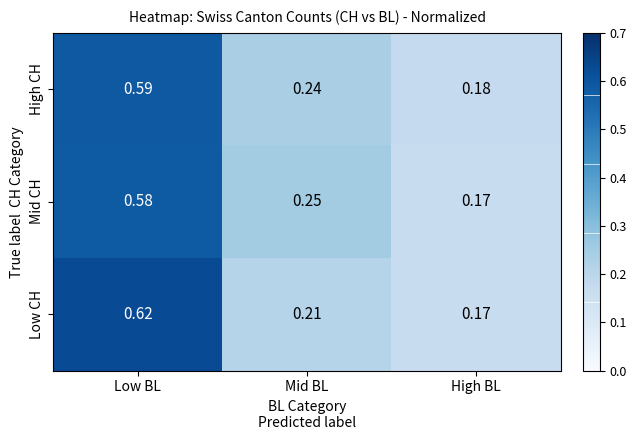

Rank the series by their maximum value, from highest to lowest.

Low CH, High CH, Mid CH